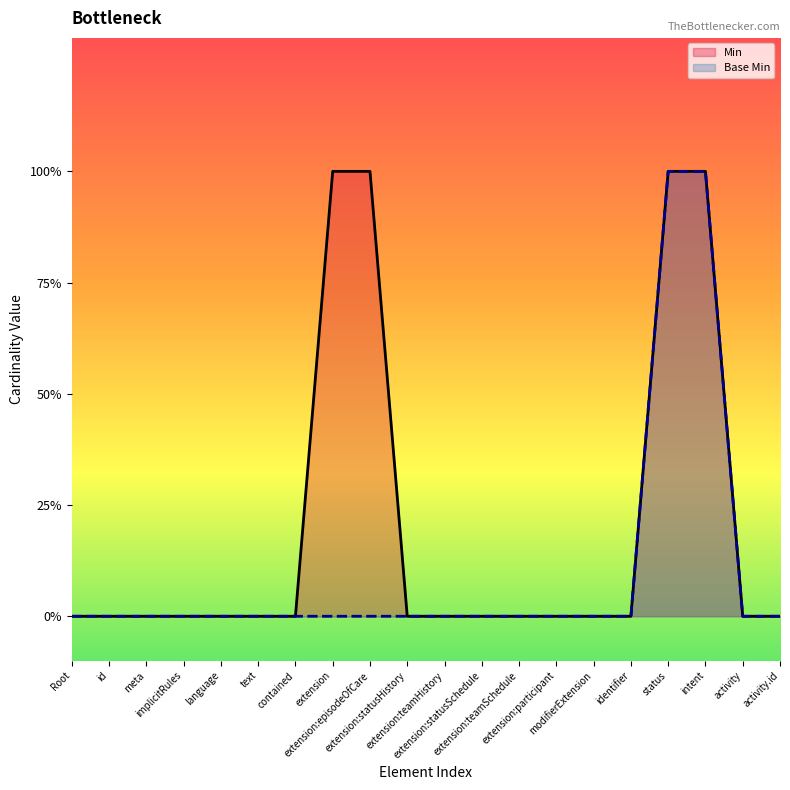

At how many categories does at least one series exceed 0?

4